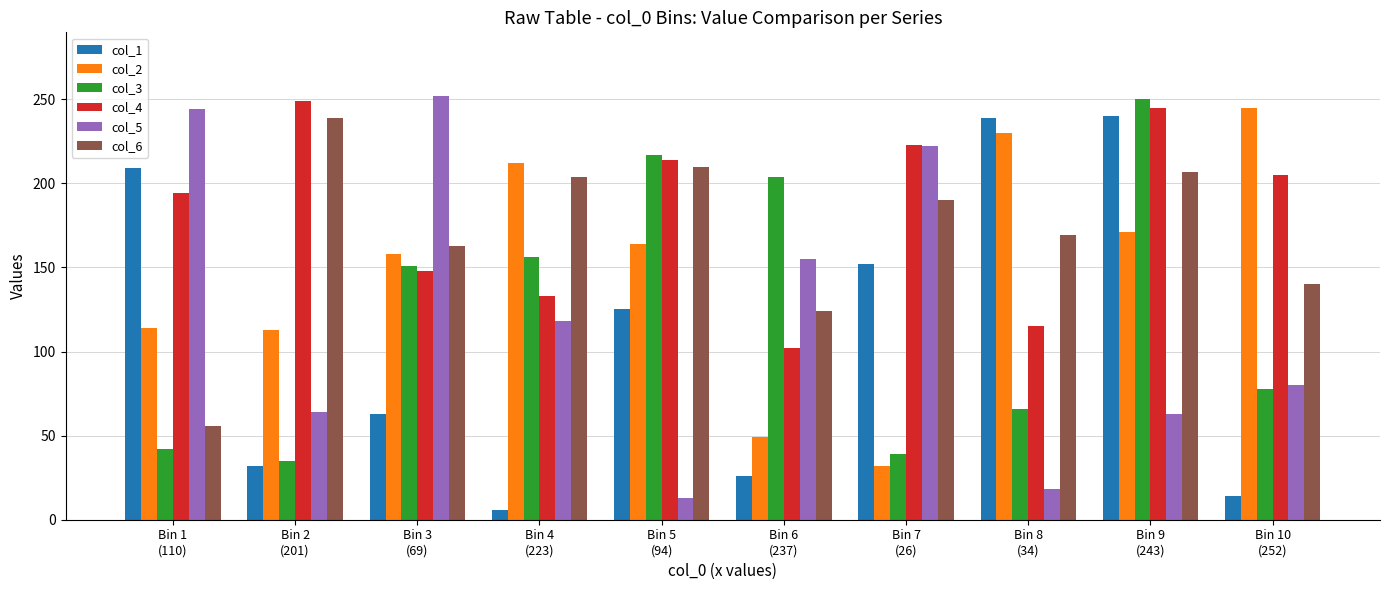

Which series has the largest range (max minus min)?

col_5